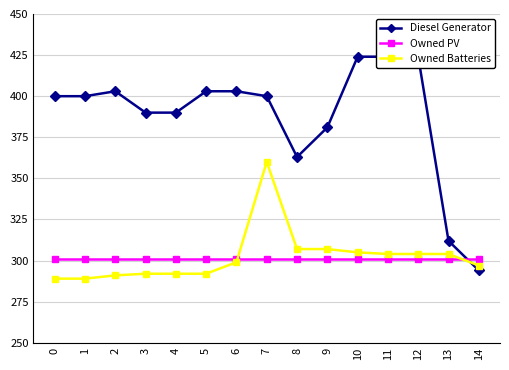

What is the sum of all Owned PV values?

4515